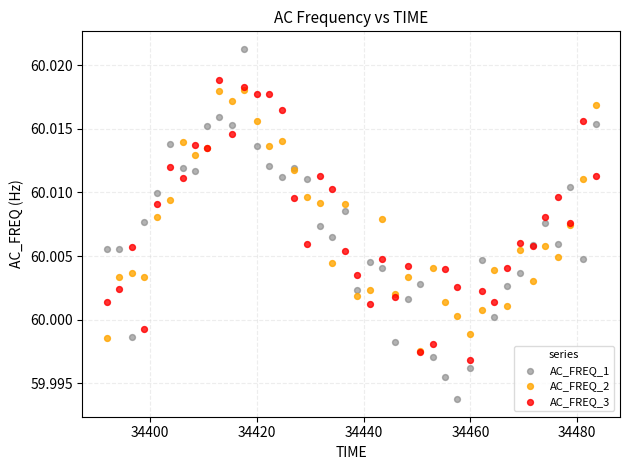

Which series contains the lowest Y value?

AC_FREQ_1